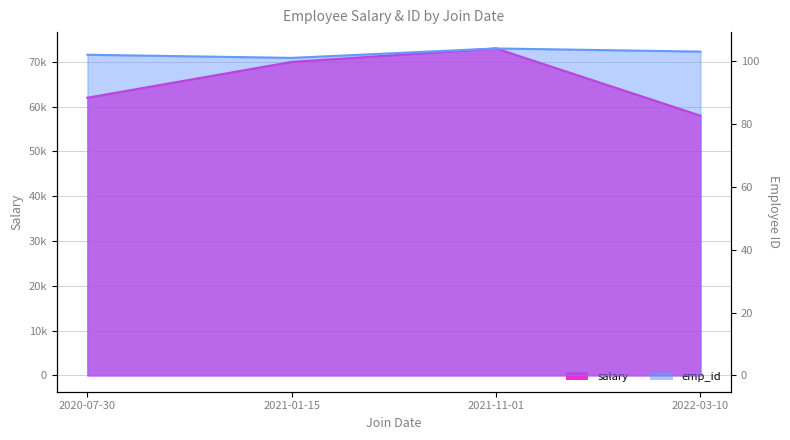

Reading left to right, list all the values displayed in this chart.

salary: 62000	70000	73000	58000
emp_id: 102	101	104	103